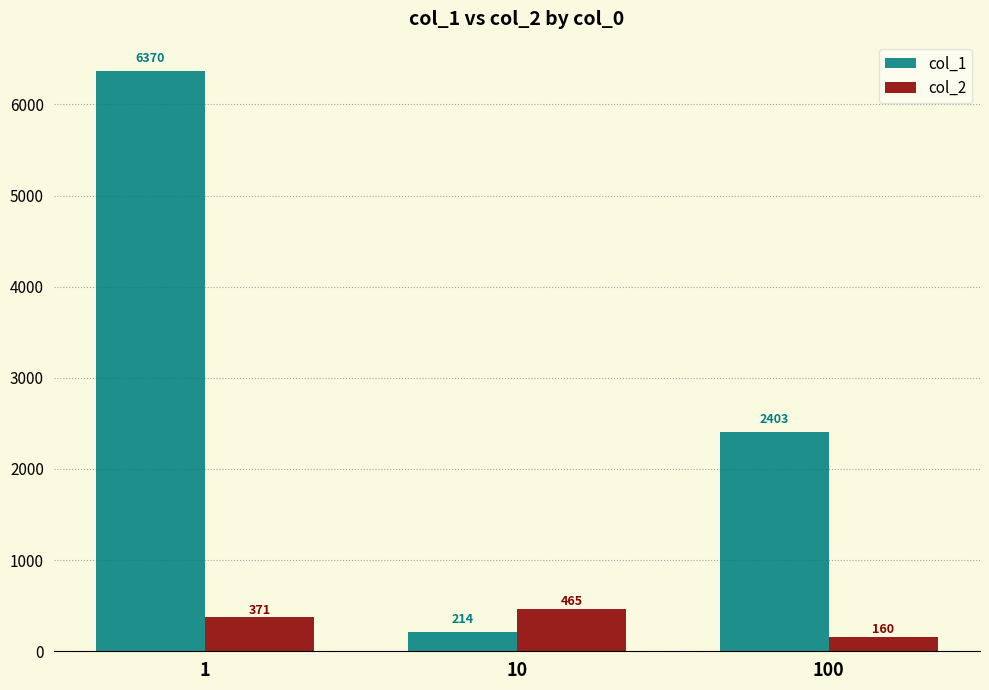

How many distinct data groups are displayed?

2